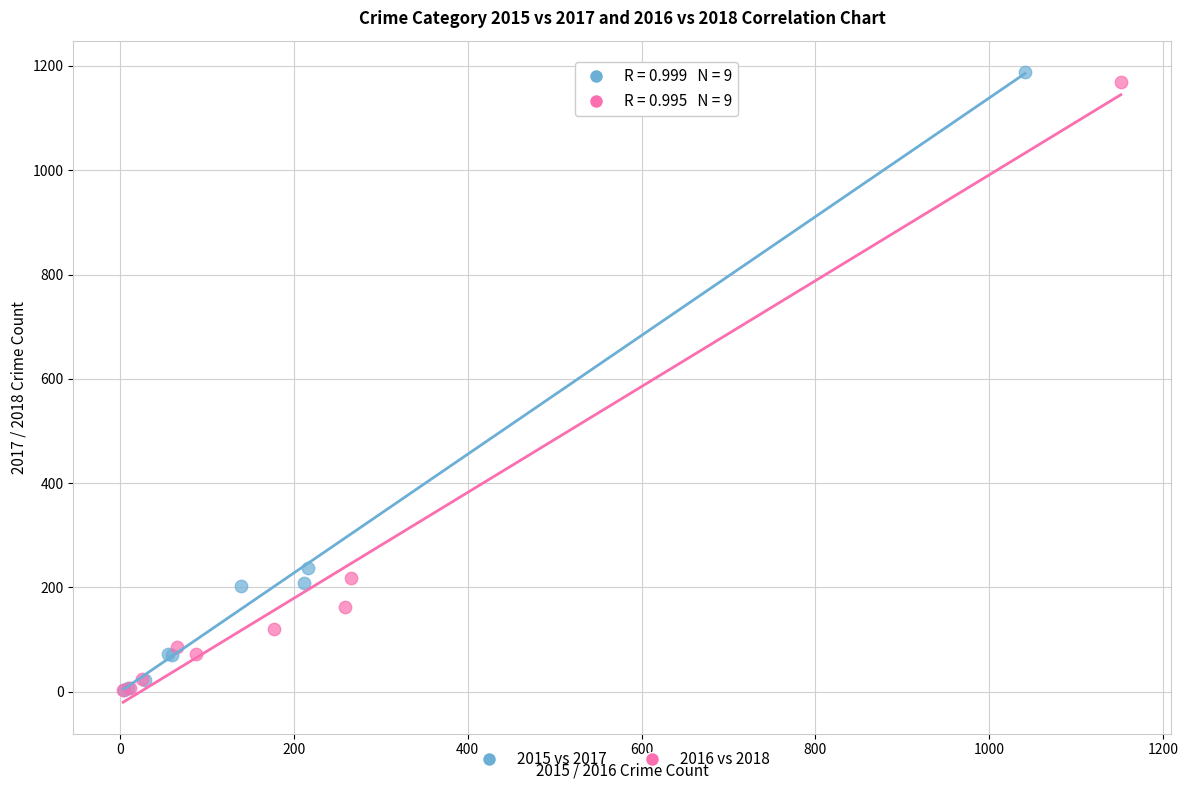

Which series has the widest spread of Y values?

2015 vs 2017